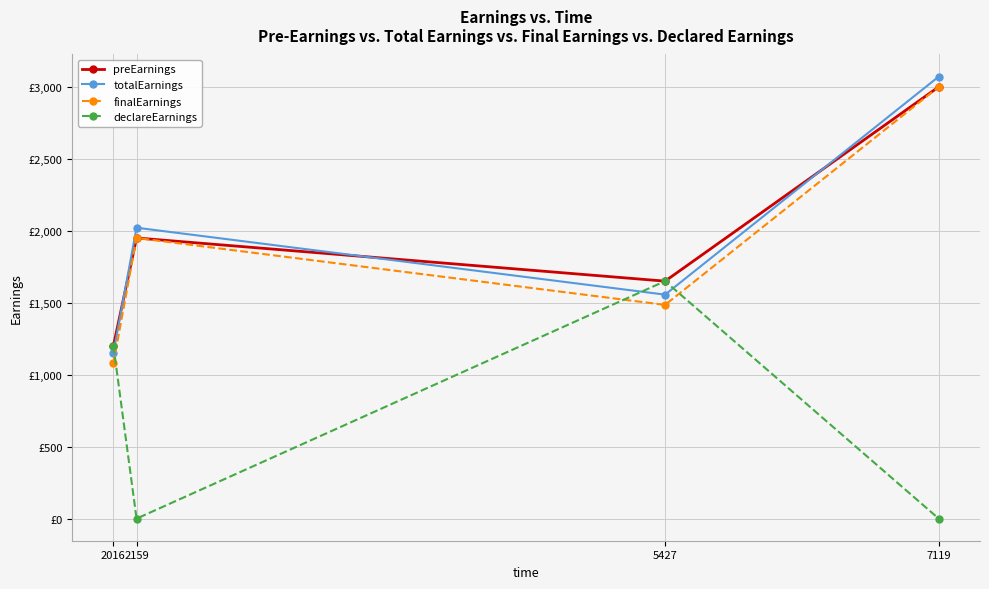

Rank the series by their maximum value, from highest to lowest.

totalEarnings, preEarnings, finalEarnings, declareEarnings